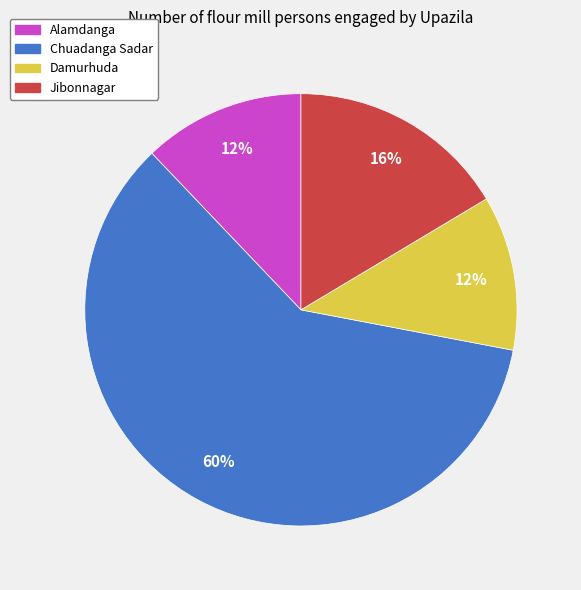

Do Damurhuda and Chuadanga Sadar together represent more than half of the pie?

Yes